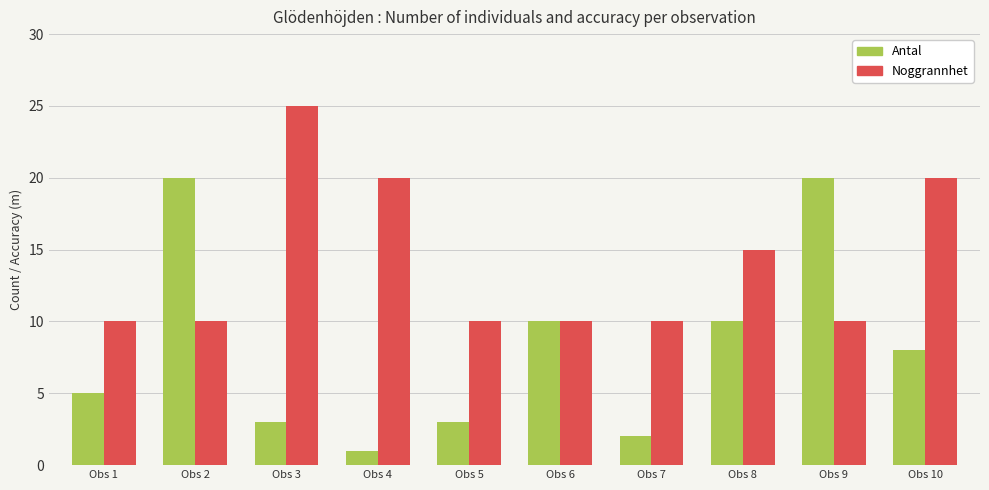

Which series has the widest spread of values?

Antal